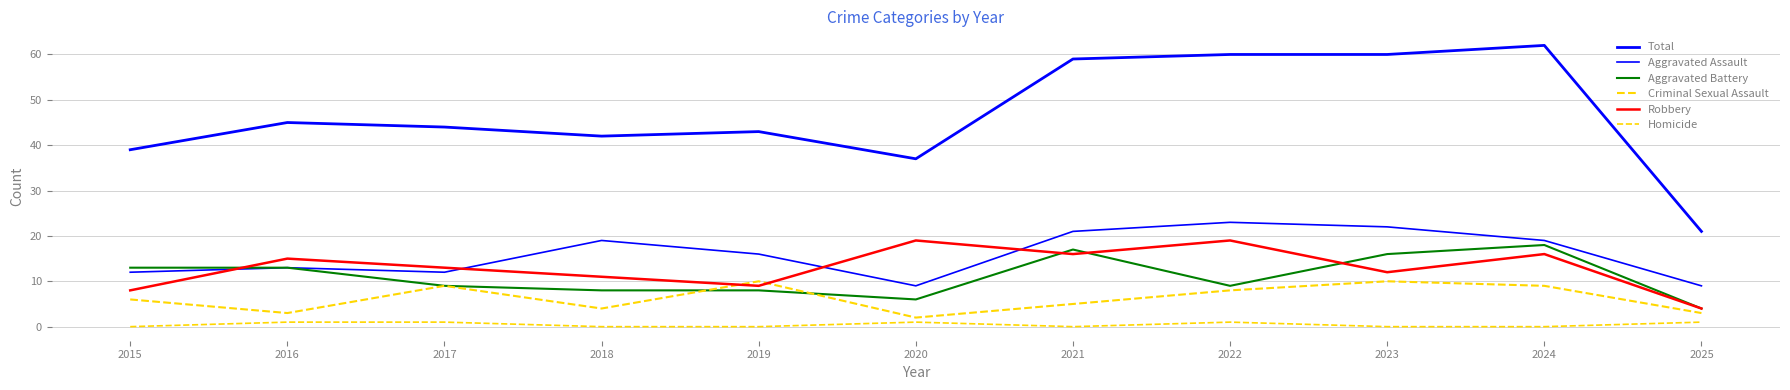

What is the total value across all series at 2018?

84